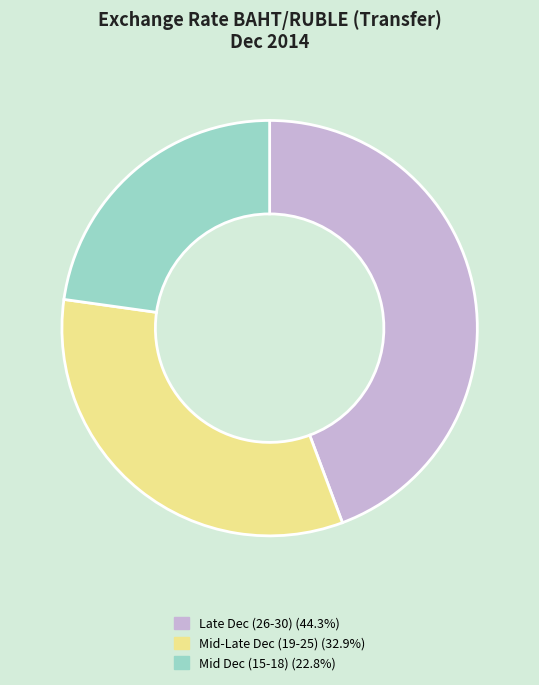

Is there any slice that represents more than half of the pie?

No